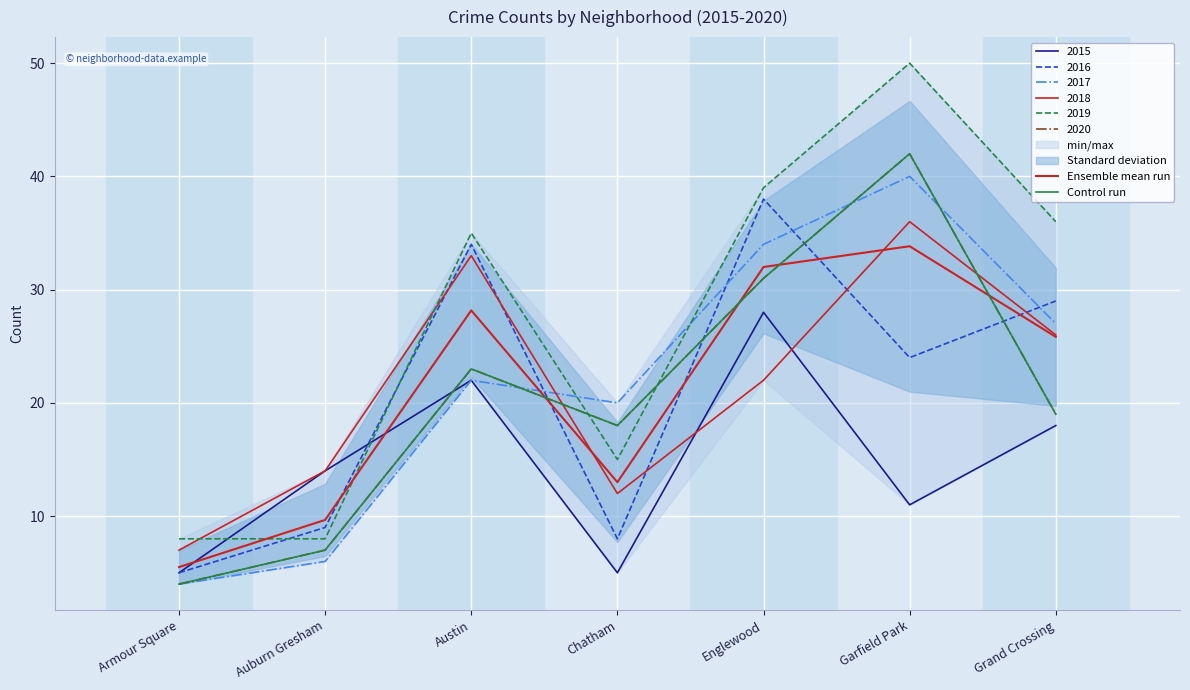

How many lines are shown in the chart?

2